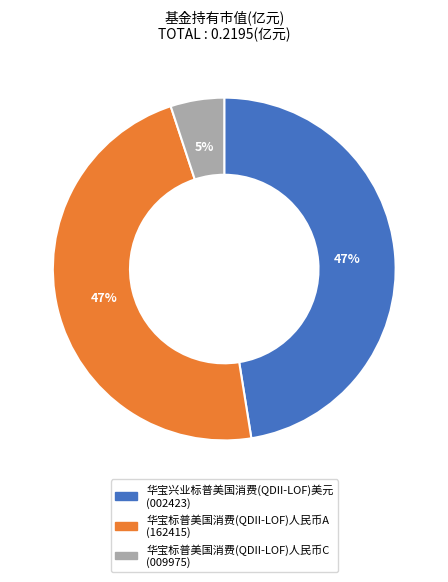

Is it true that 华宝标普美国消费(QDII-LOF)人民币A is 34% of the pie?

False